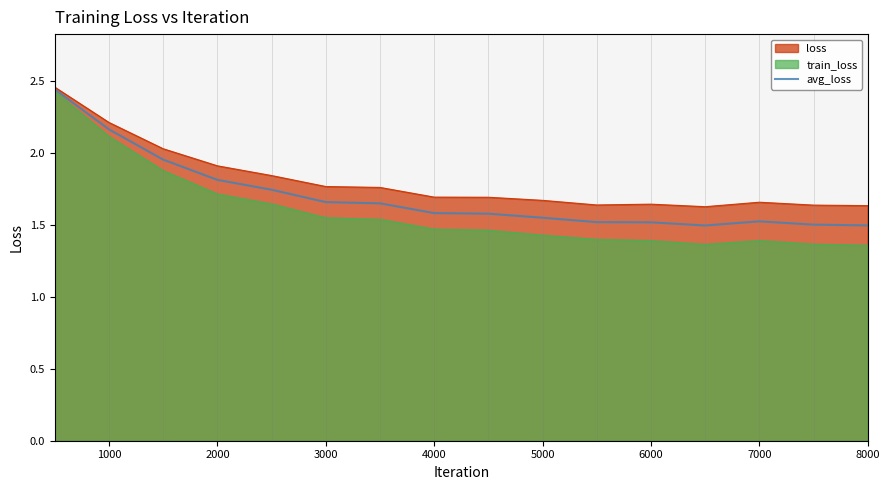

The avg_loss series shows 1.5 at 8000. True or false?

True